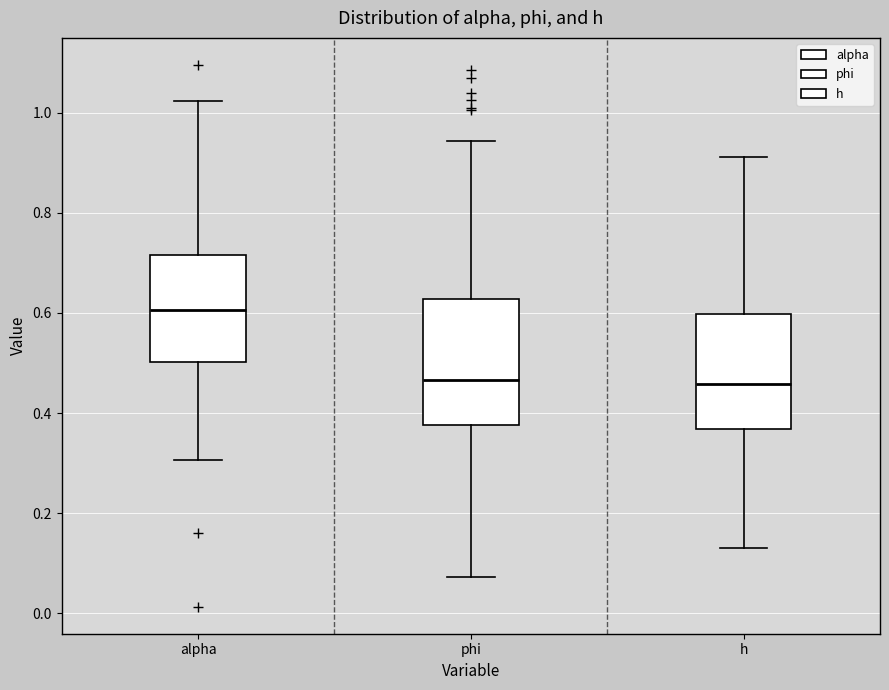

Which box's median line is the highest?

alpha